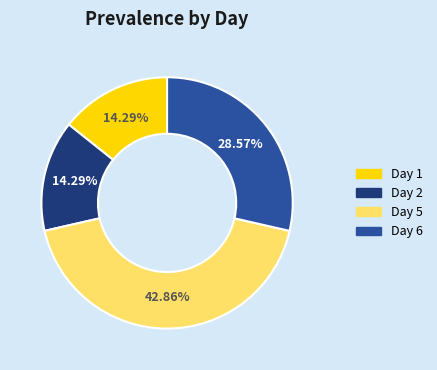

True or false: Day 2 accounts for 3% of the total.

False